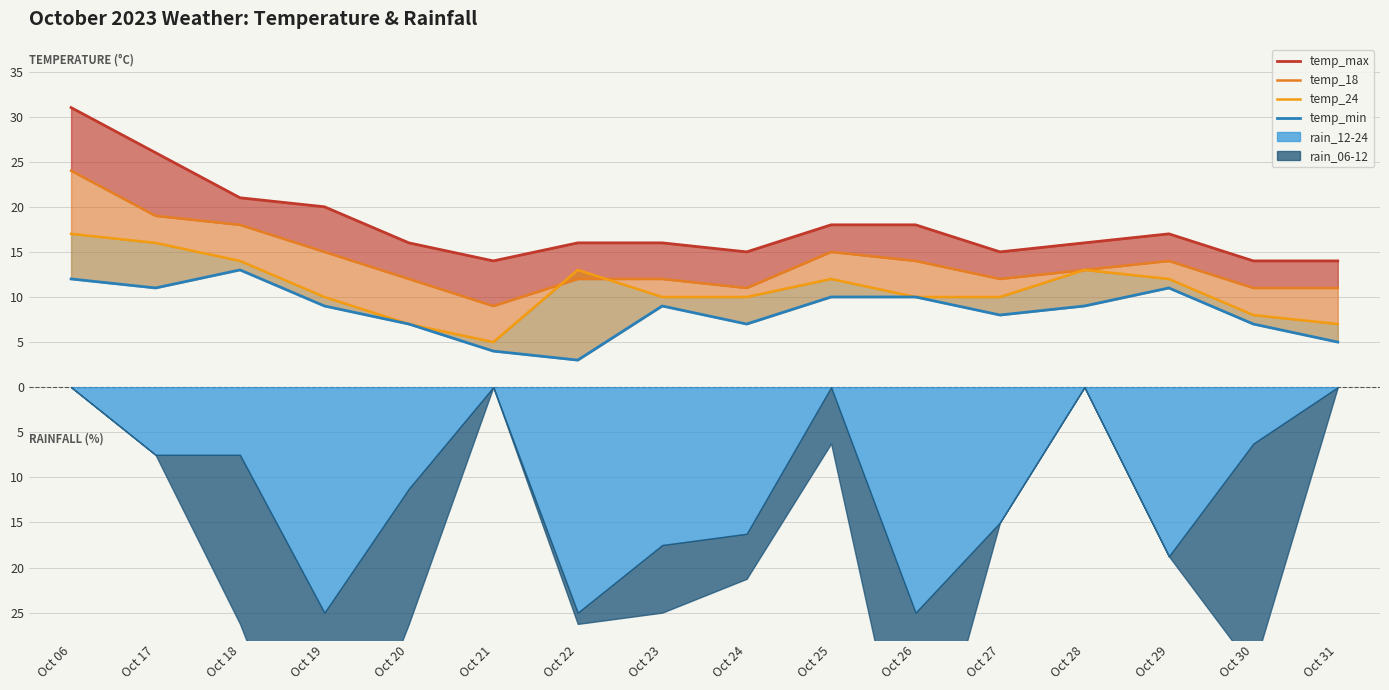

True or false: temp_24 has more than 2 interior local peaks.

True